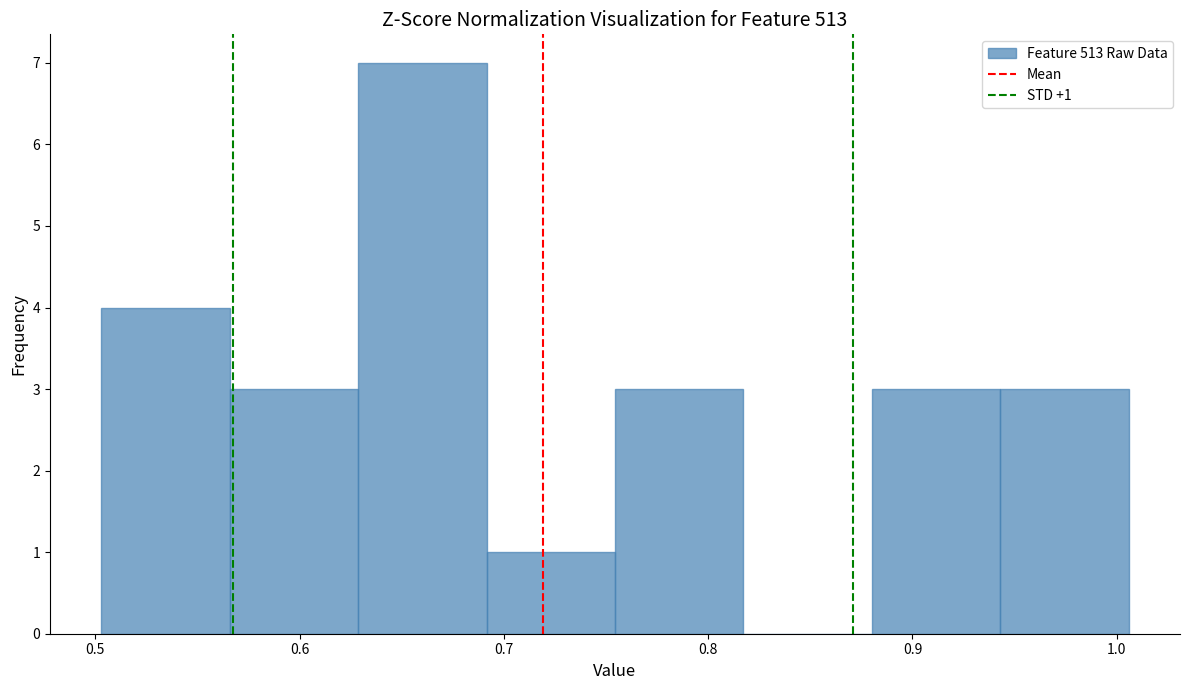

Over which range of the x-axis is the bar tallest?

0.63 to 0.69